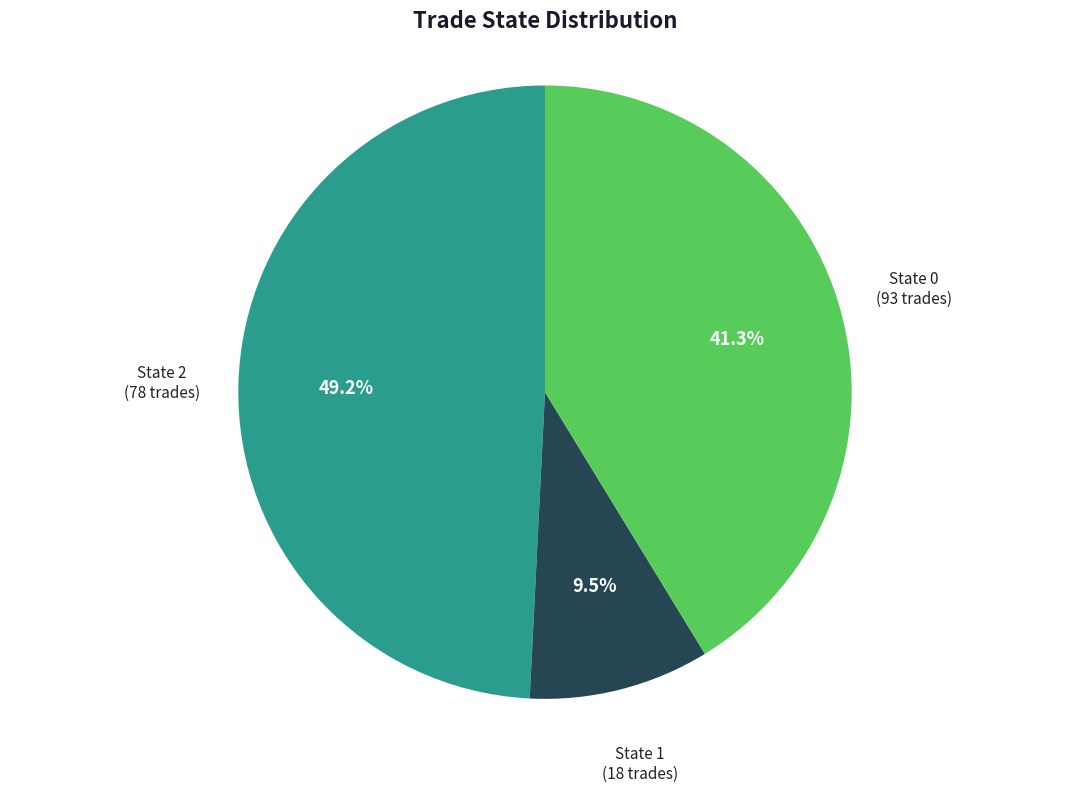

What portion of the pie excludes State 2?

58.7%